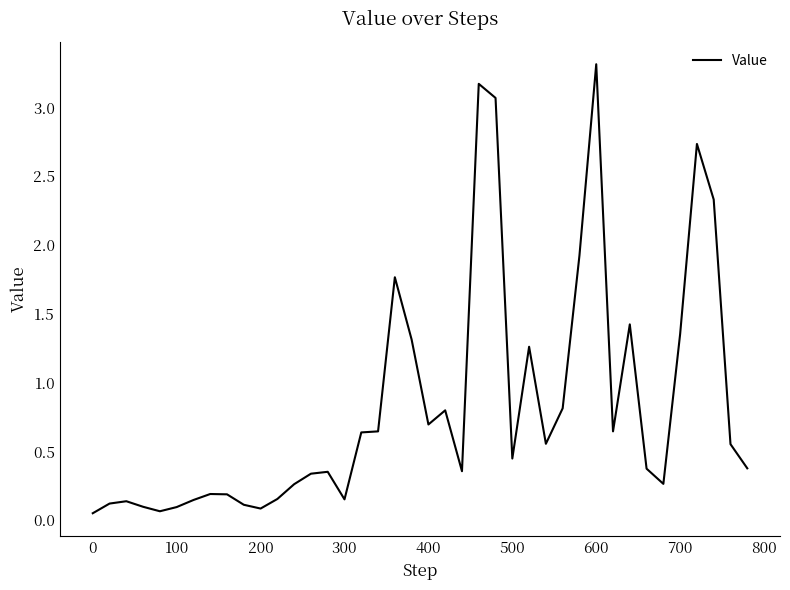

What is the greatest value displayed?

3.3